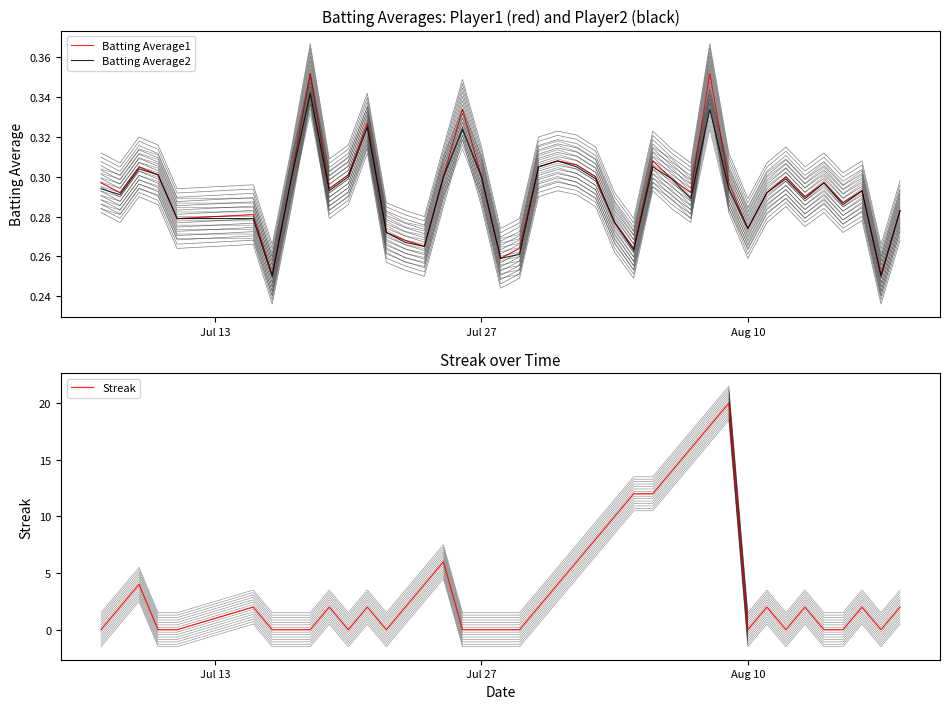

What are all the series names shown in the legend?

Batting Average1, Batting Average2, Streak